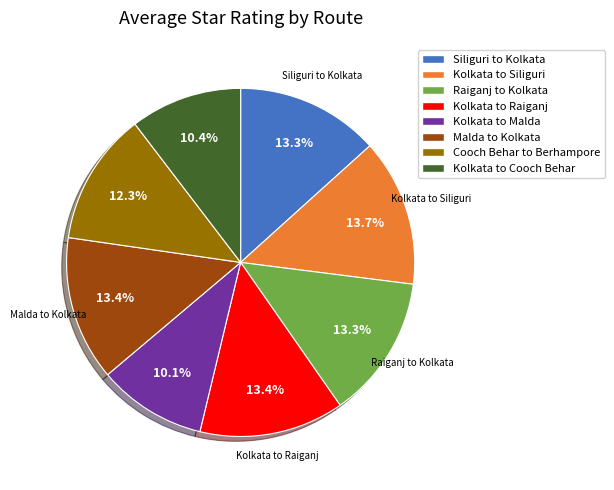

To the nearest percent, what is the combined percentage of Kolkata to Raiganj and Kolkata to Siliguri?

27%